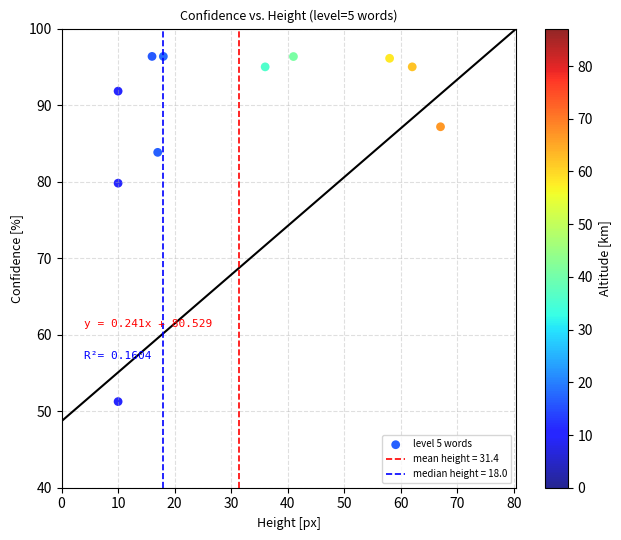

What Y value in the scatter plot is closest to 73?

79.8